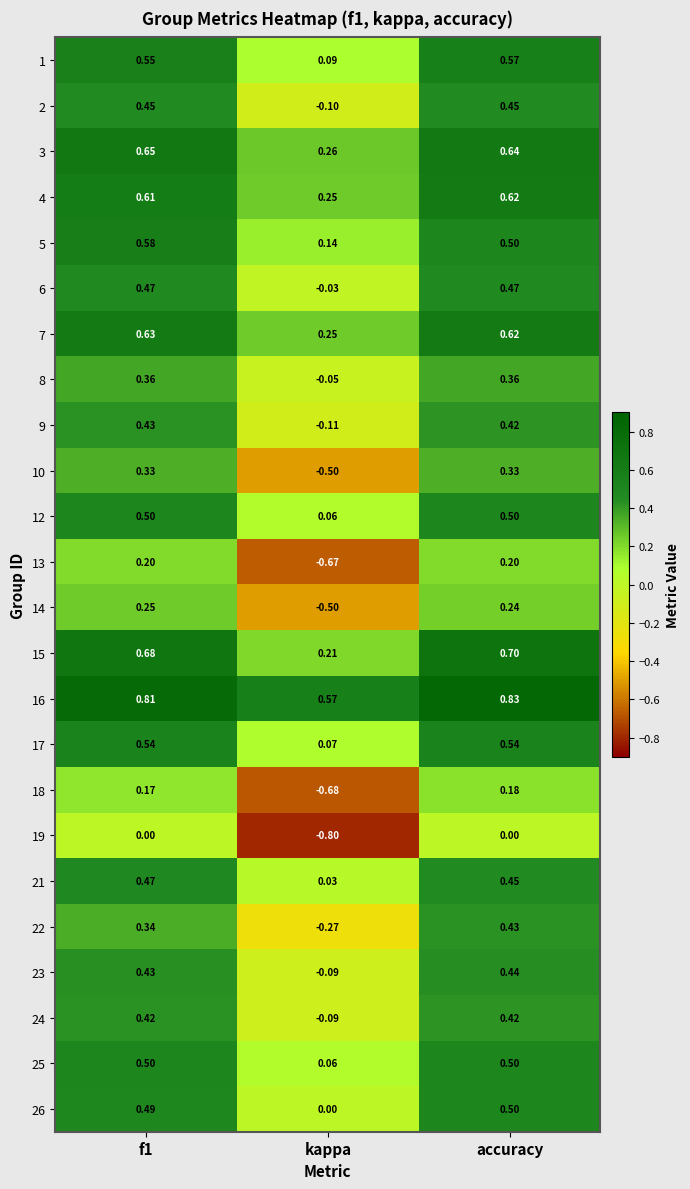

At which category is the sum across all series the highest?

accuracy